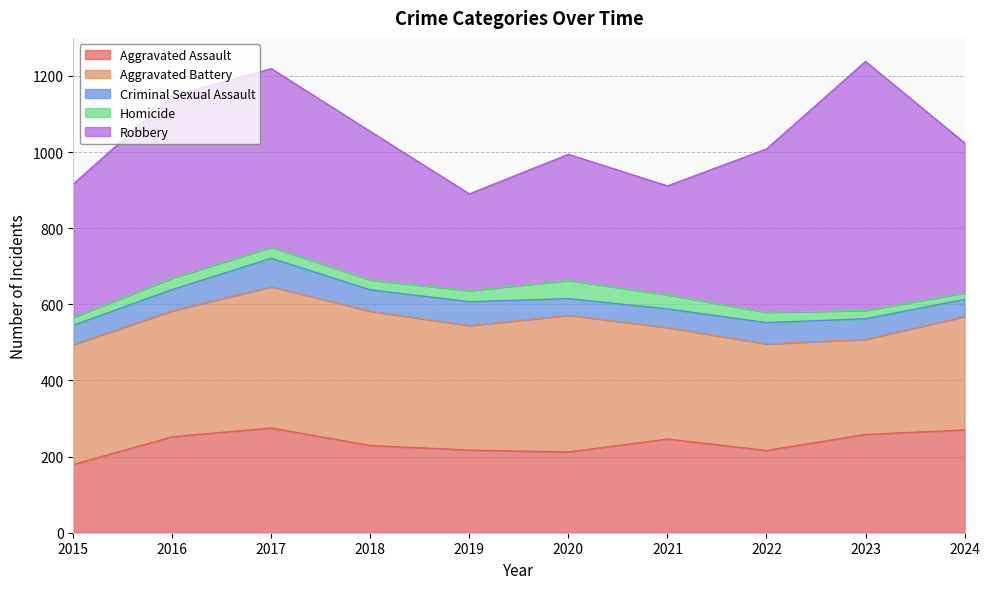

Which series has the widest spread of values?

Robbery